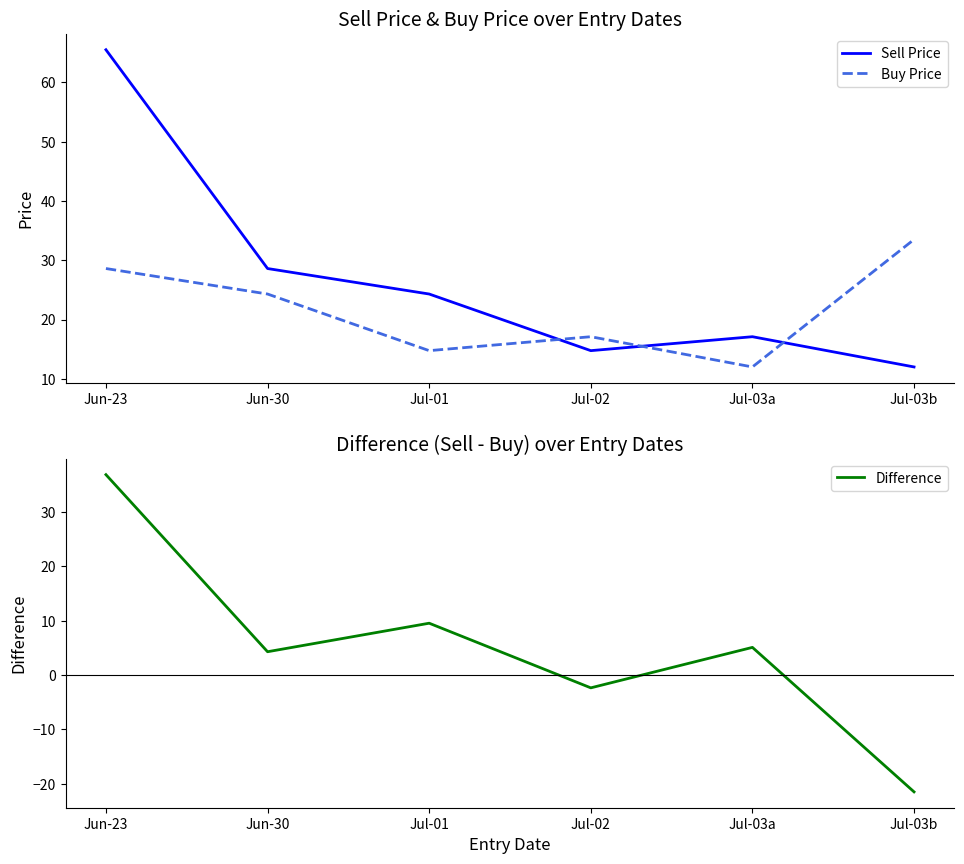

List the series in order of their overall mean, lowest first.

Difference, Buy Price, Sell Price